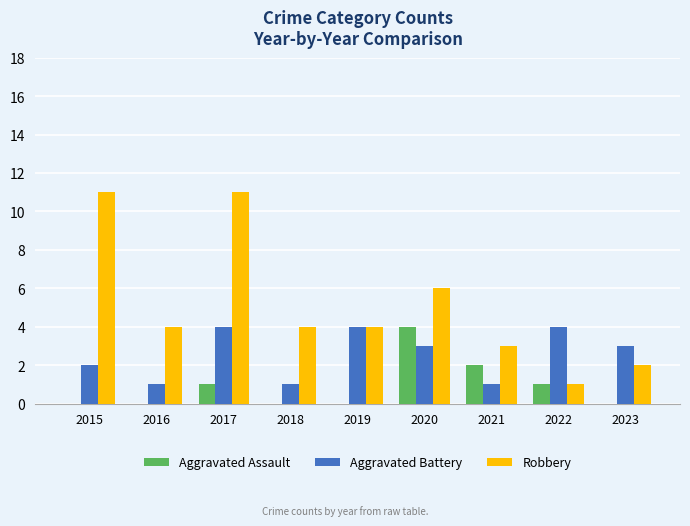

Reading right to left, transcribe all the data shown in this chart.

Aggravated Assault: 0	1	2	4	0	0	1	0	0
Aggravated Battery: 3	4	1	3	4	1	4	1	2
Robbery: 2	1	3	6	4	4	11	4	11